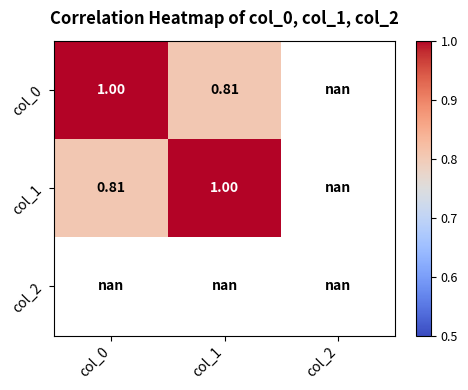

List the series in order of their overall mean, lowest first.

col_0, col_1, col_2